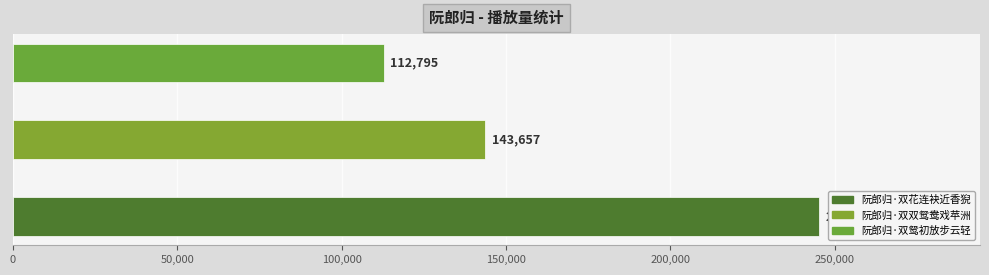

Are the bars grouped side by side (vs. stacked)?

No